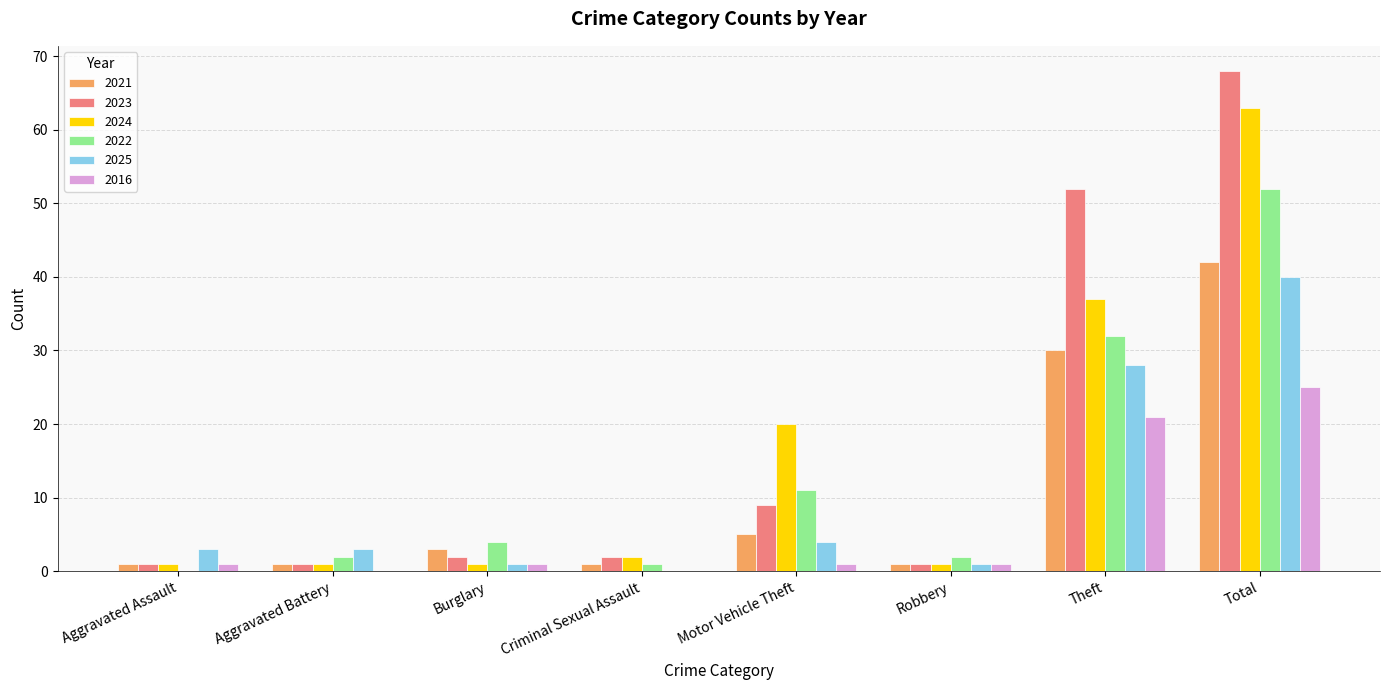

What is the sum of all 2025 values?

80